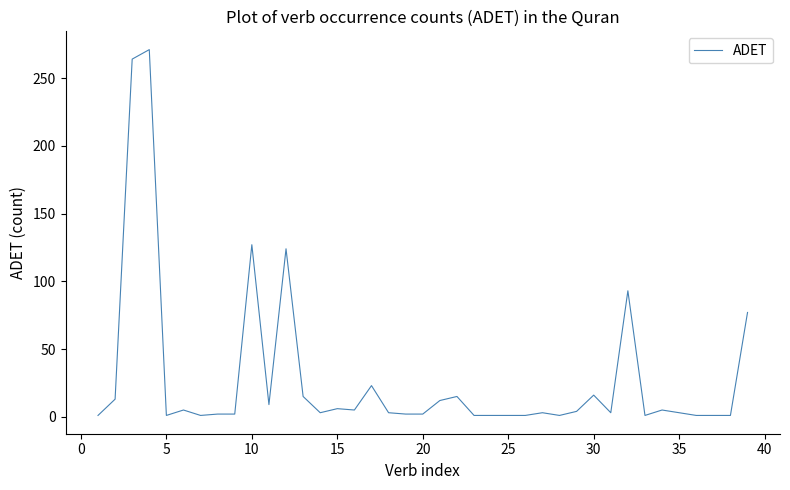

Is it true that the value at 10 is 47?

False